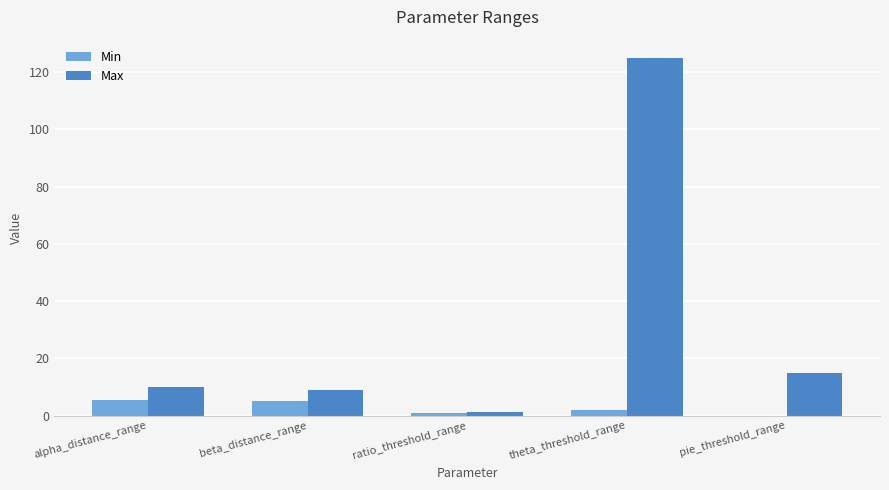

What is the sum of all Max values?

160.3